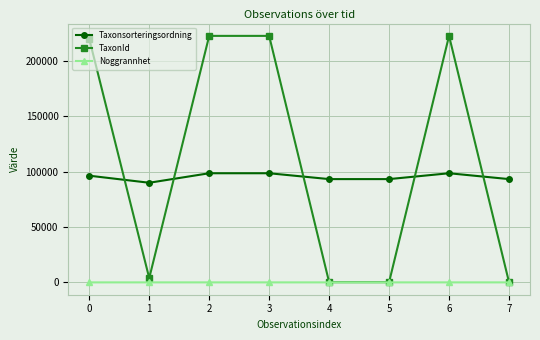

True or false: Noggrannhet and Taxonsorteringsordning intersect in this chart.

False